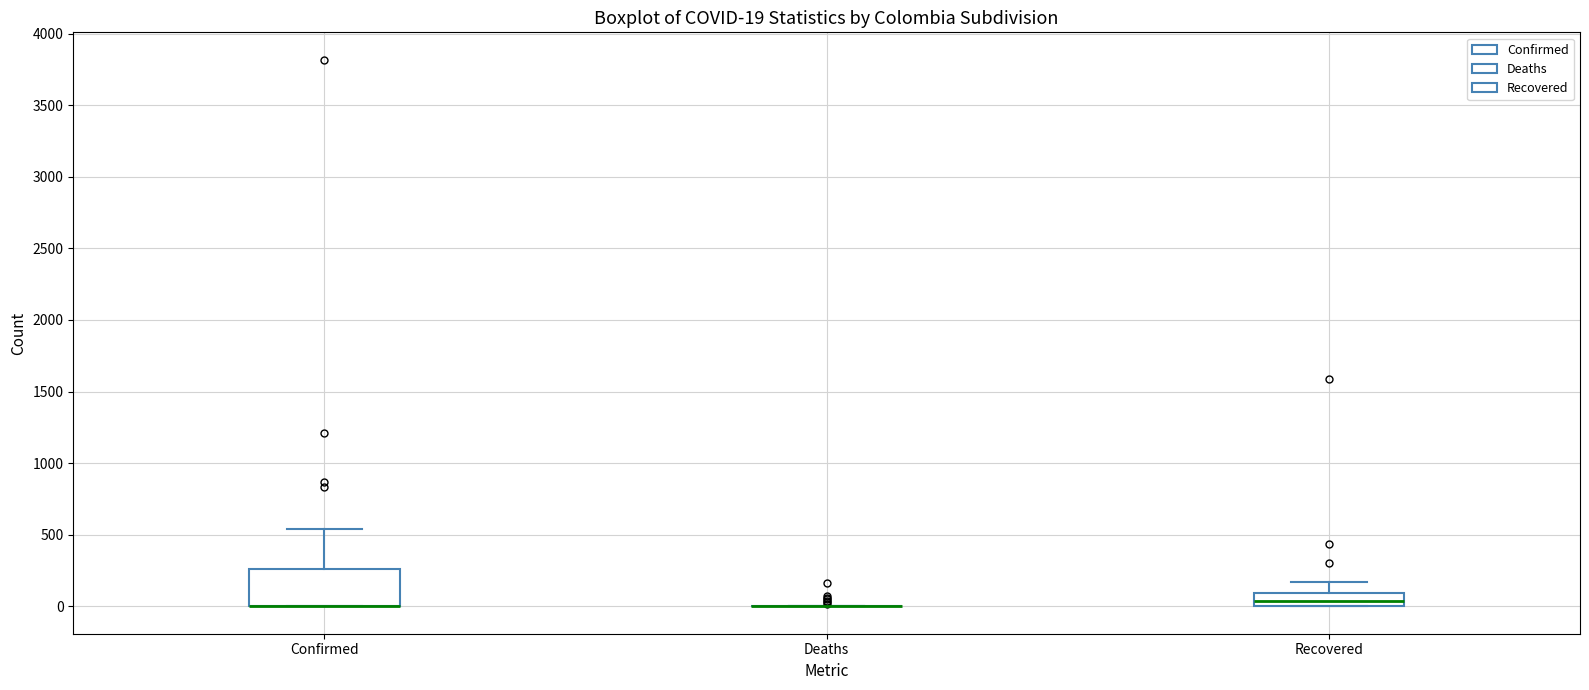

Comparing the boxes themselves (not the whiskers), which one is the tallest?

Confirmed